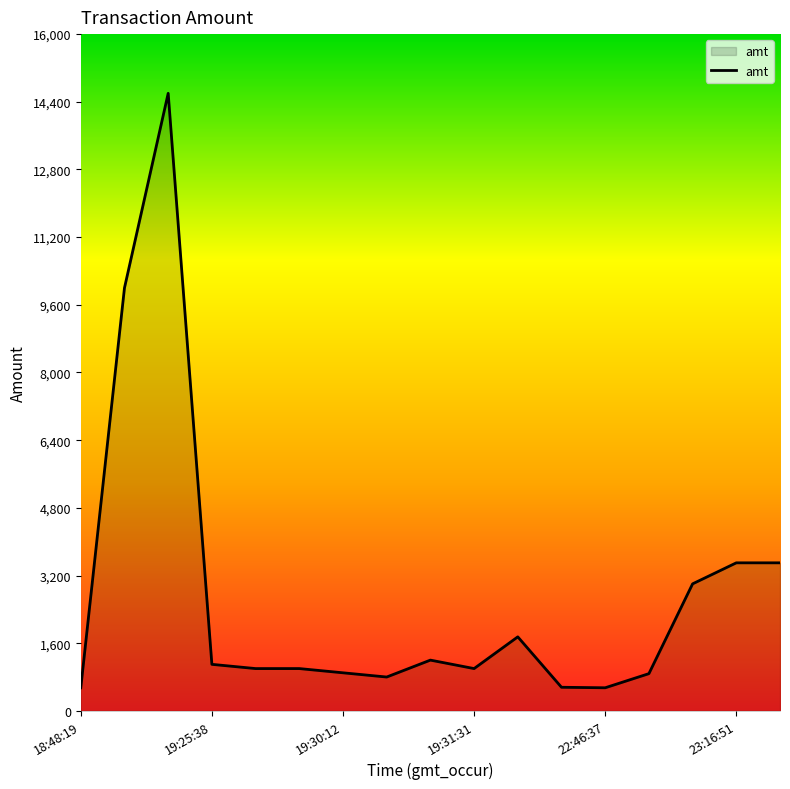

What is the smallest value displayed?

545